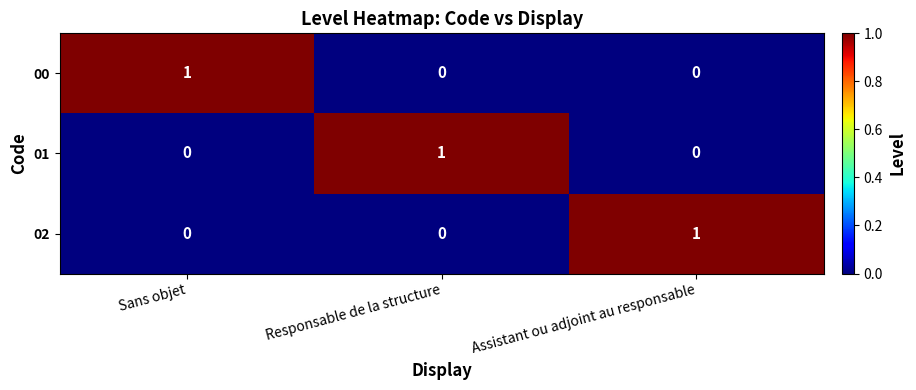

At how many categories does at least one series exceed 0?

3